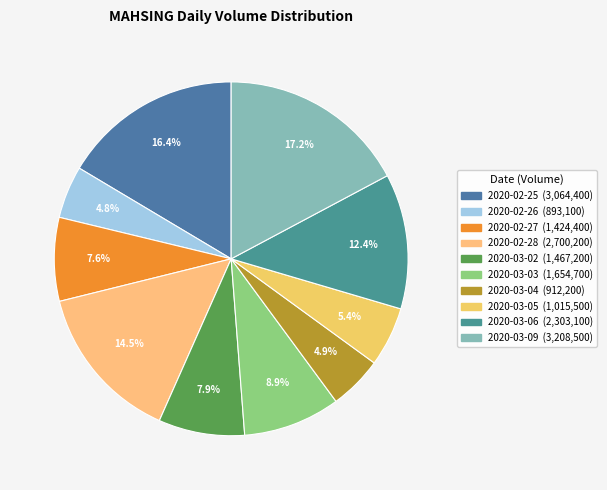

Does any single category account for the majority?

No